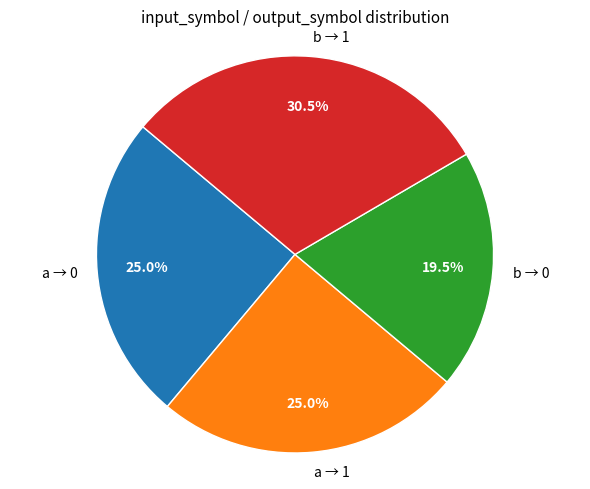

What is the largest slice in the pie chart?

b → 1